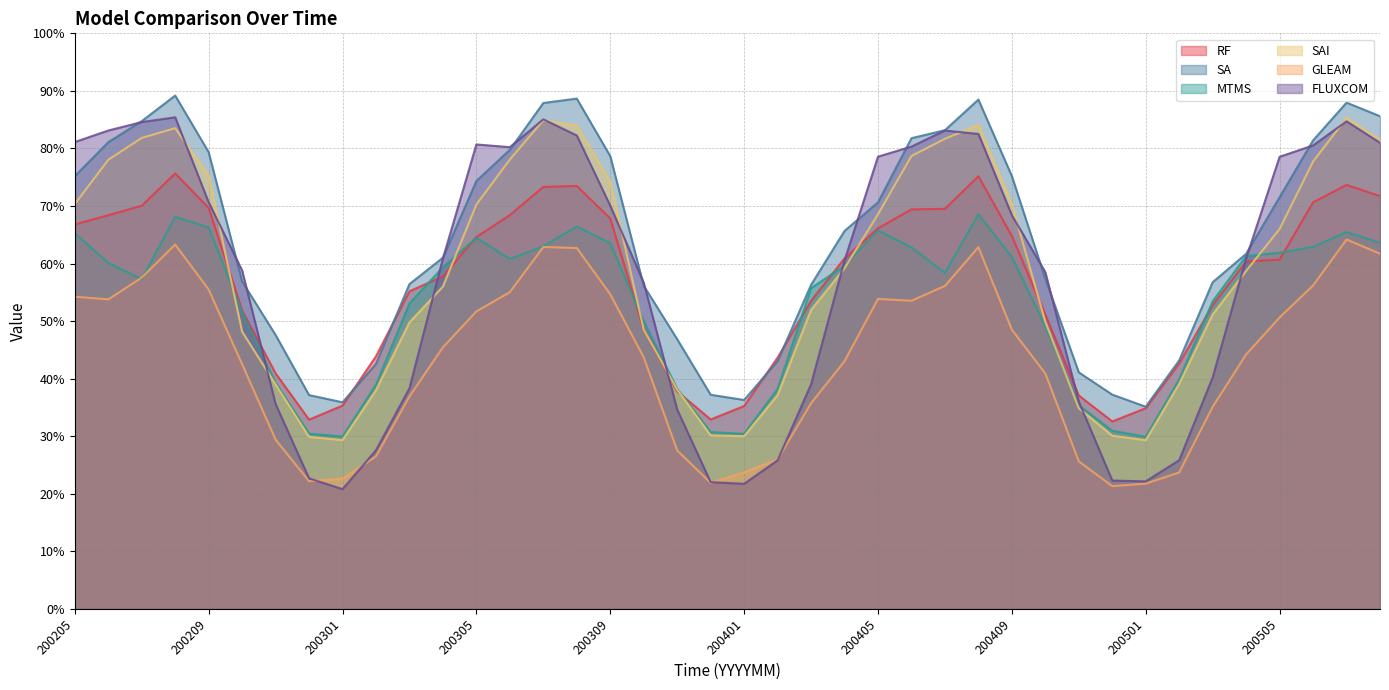

Which series has the widest spread of values?

FLUXCOM